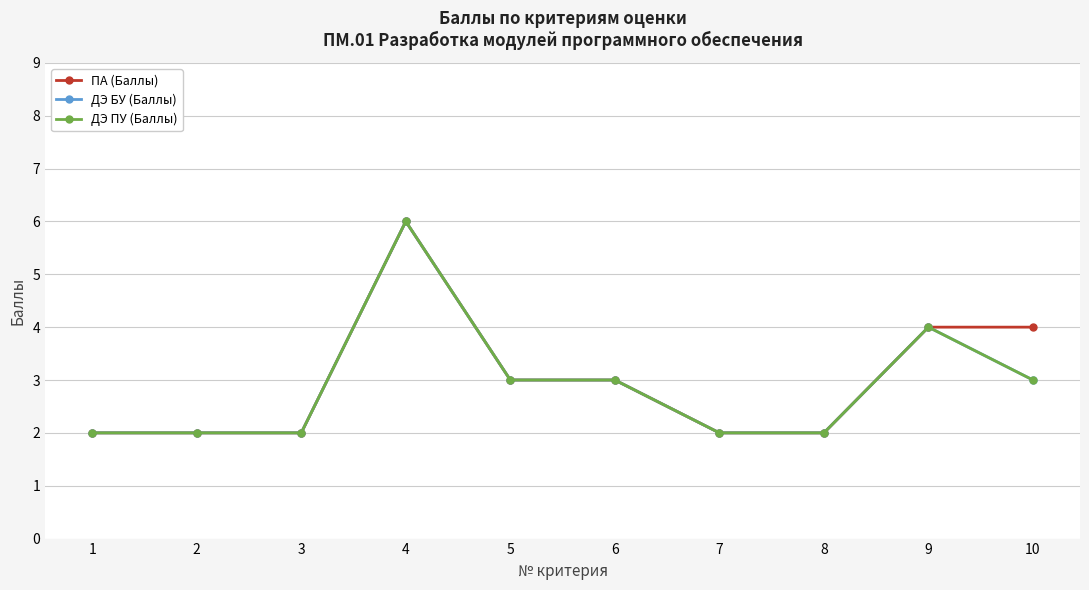

How many ДЭ БУ (Баллы) values are between 2 and 3?

8